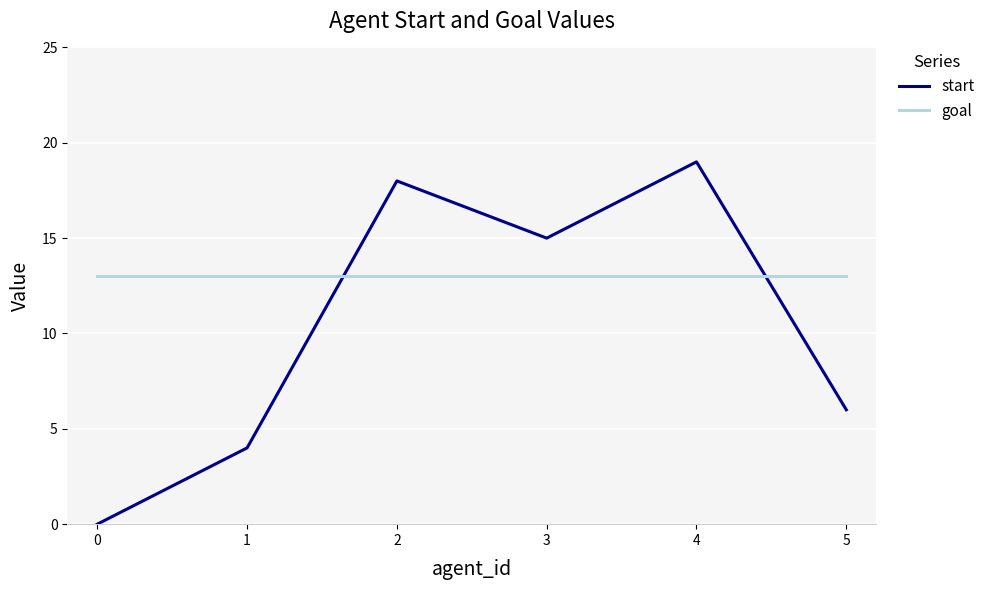

The start series shows 32 at 4. True or false?

False